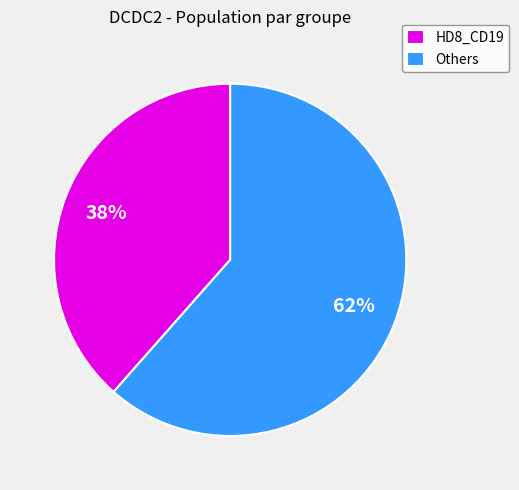

Is it true that Others is 69% of the pie?

False